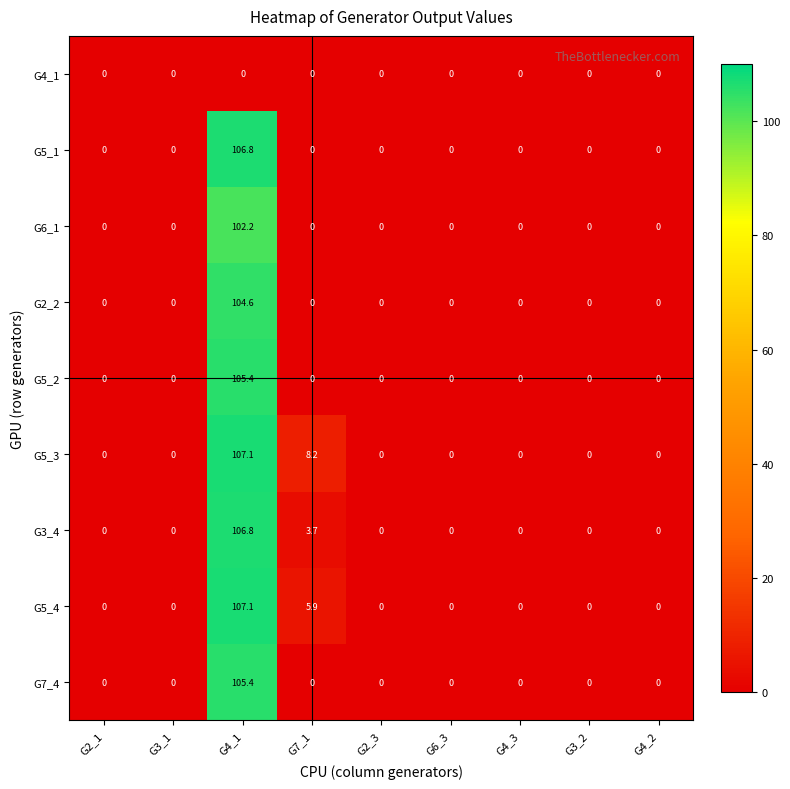

At which label does G5_4 reach its peak?

G4_1